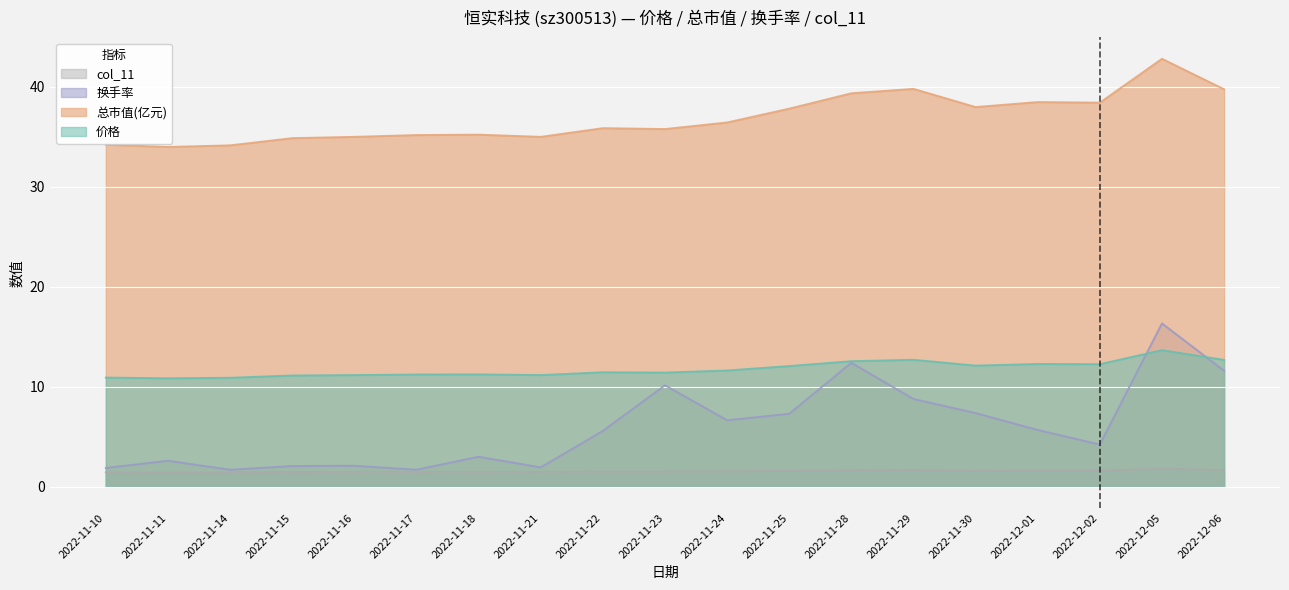

Which series ends up on top after the final intersection of 价格 and 换手率?

价格